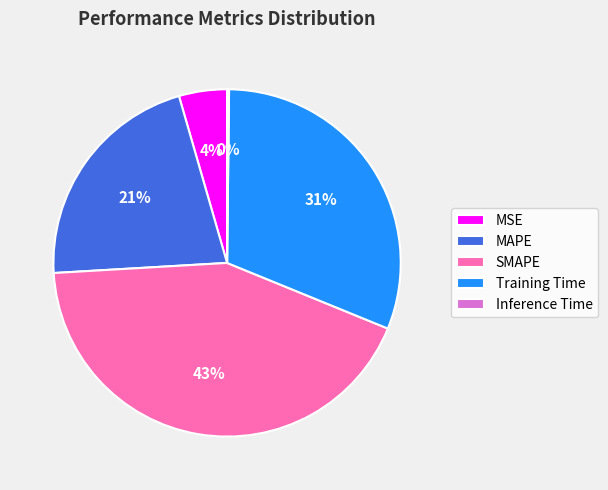

Which slice is the largest?

SMAPE